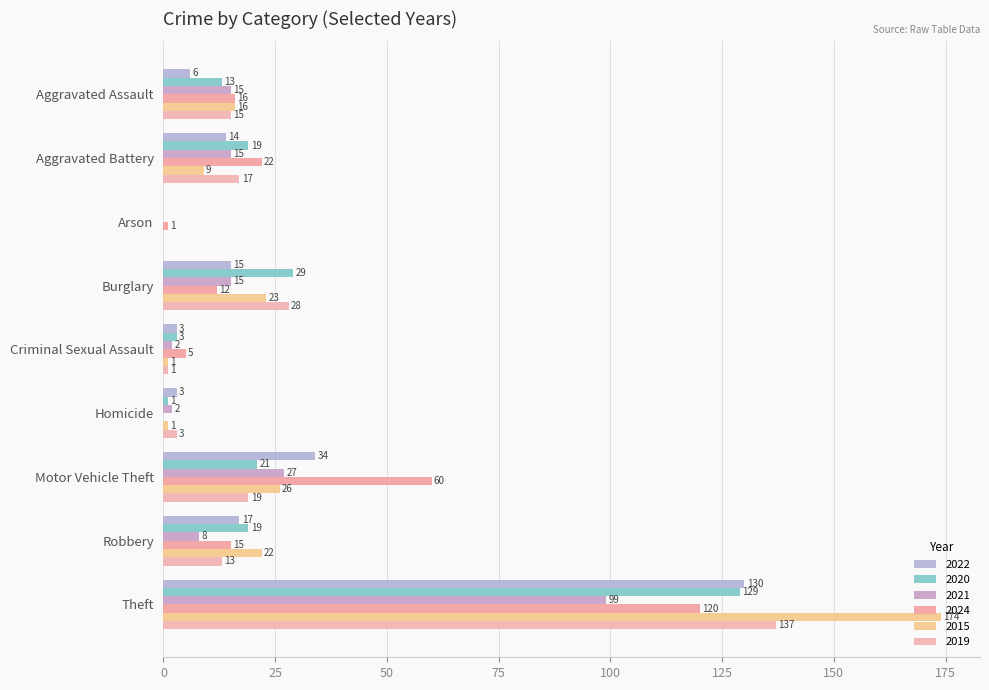

Is it true that 2020 equals 19 at Aggravated Battery?

True